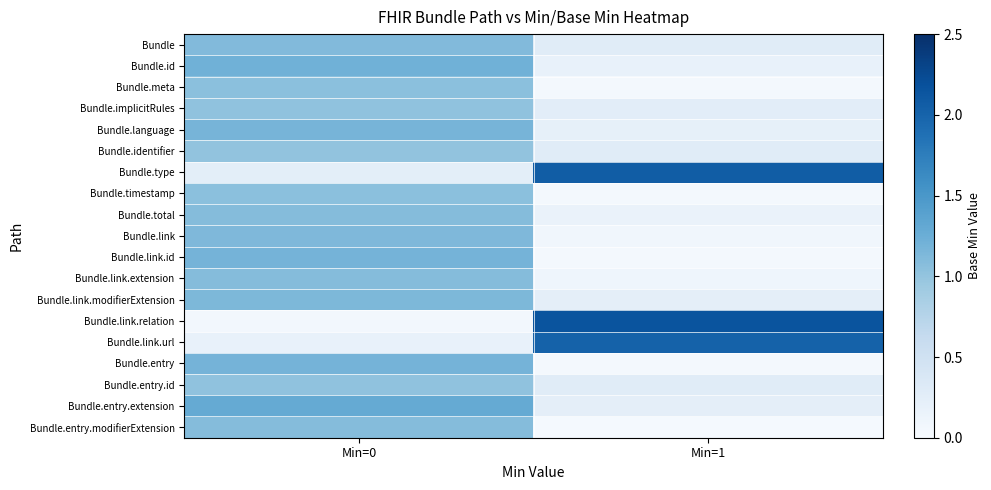

Reading left to right, what are all the values shown in this chart?

Bundle: Min=0=1.1	Min=1=0.3
Bundle.id: Min=0=1.2	Min=1=0.2
Bundle.meta: Min=0=1.0	Min=1=0.0
Bundle.implicitRules: Min=0=1.0	Min=1=0.3
Bundle.language: Min=0=1.2	Min=1=0.2
Bundle.identifier: Min=0=1.0	Min=1=0.3
Bundle.type: Min=0=0.2	Min=1=2.1
Bundle.timestamp: Min=0=1.1	Min=1=0.1
Bundle.total: Min=0=1.1	Min=1=0.2
Bundle.link: Min=0=1.1	Min=1=0.1
Bundle.link.id: Min=0=1.2	Min=1=0.0
Bundle.link.extension: Min=0=1.1	Min=1=0.1
Bundle.link.modifierExtension: Min=0=1.1	Min=1=0.2
Bundle.link.relation: Min=0=0.1	Min=1=2.2
Bundle.link.url: Min=0=0.2	Min=1=2.0
Bundle.entry: Min=0=1.2	Min=1=0.1
Bundle.entry.id: Min=0=1.0	Min=1=0.3
Bundle.entry.extension: Min=0=1.3	Min=1=0.2
Bundle.entry.modifierExtension: Min=0=1.1	Min=1=0.0